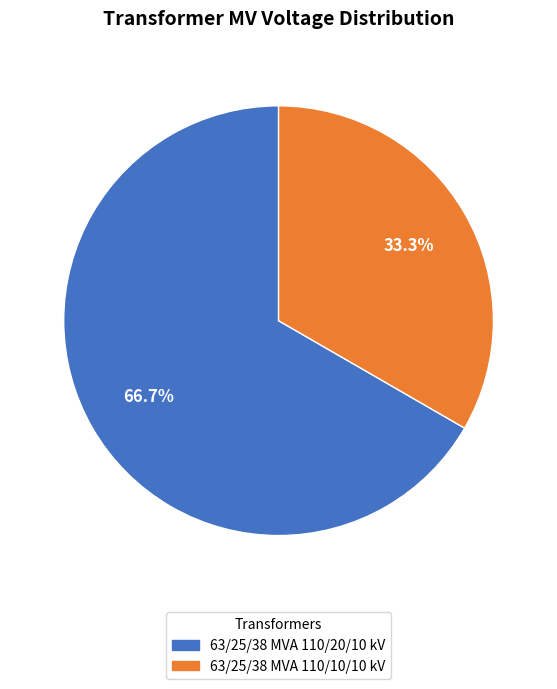

To the nearest percent, what is the average slice percentage?

50%